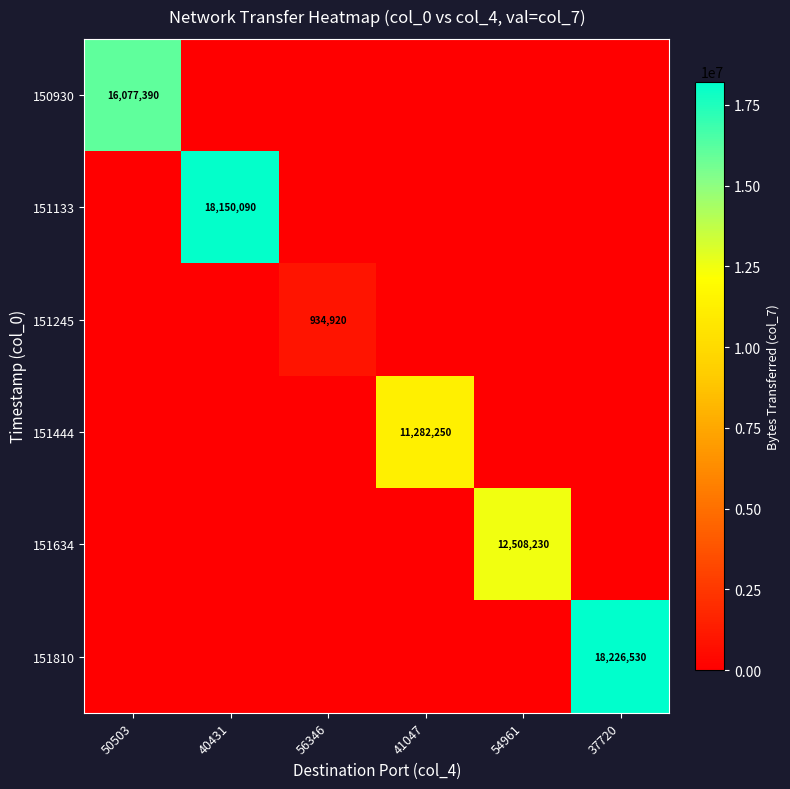

The 151245 series shows 239459 at 56346. True or false?

False